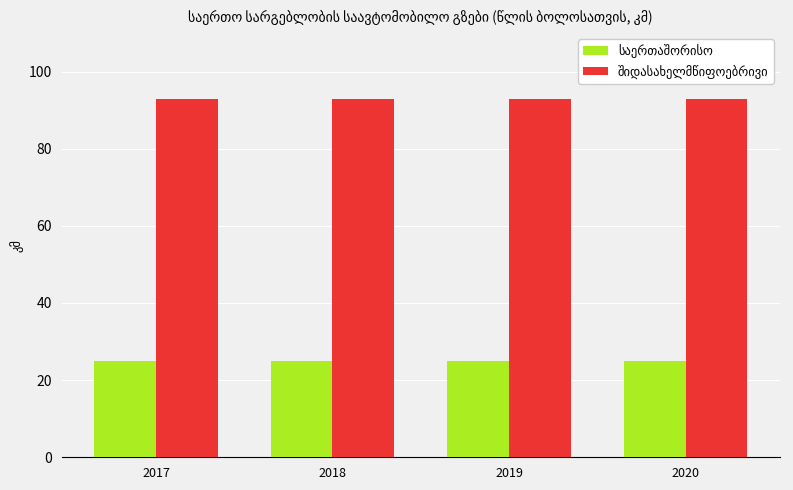

What is the greatest value displayed?

93